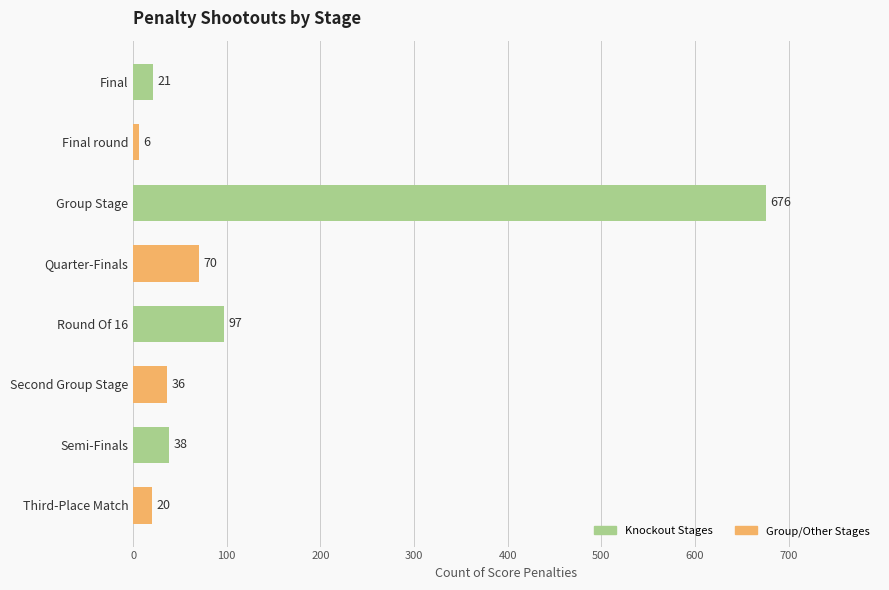

At which label is the value closest to 341?

Round Of 16